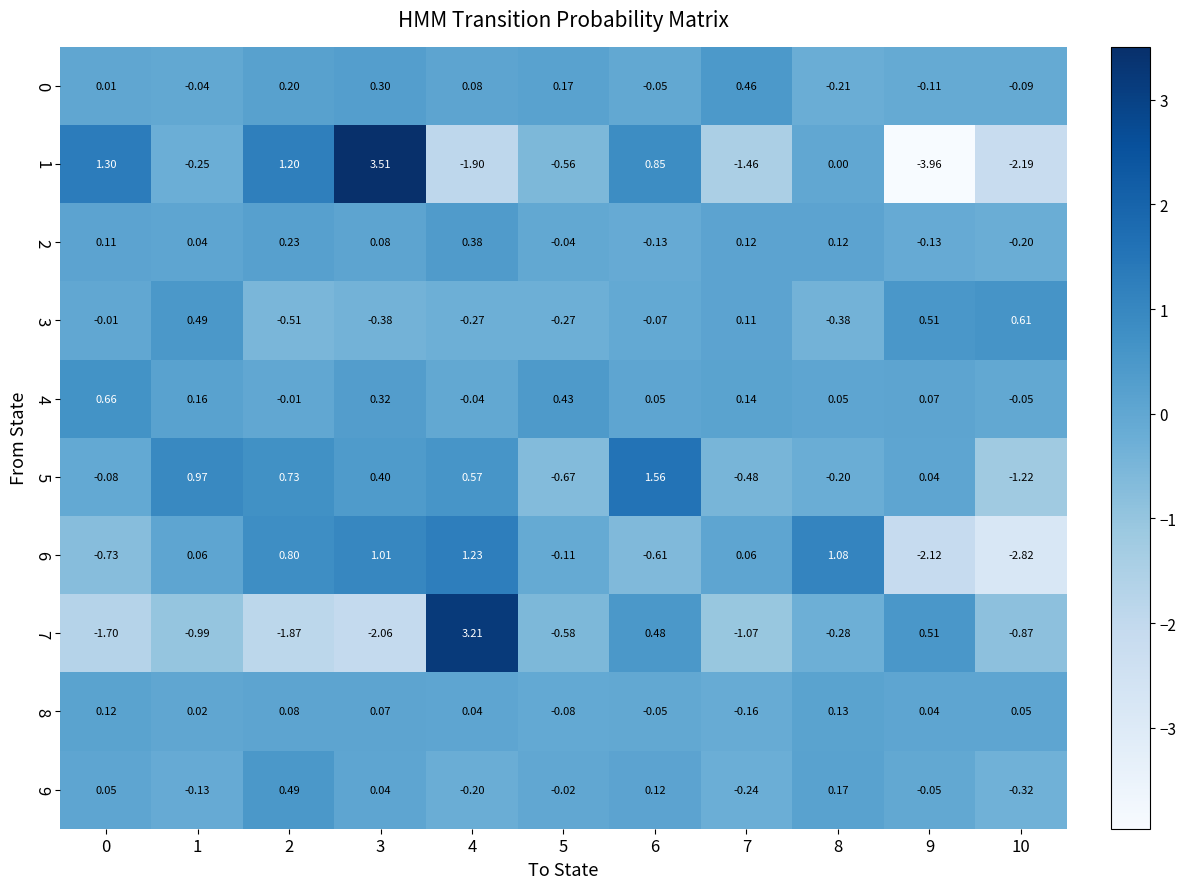

Count the number of data series in this chart.

10